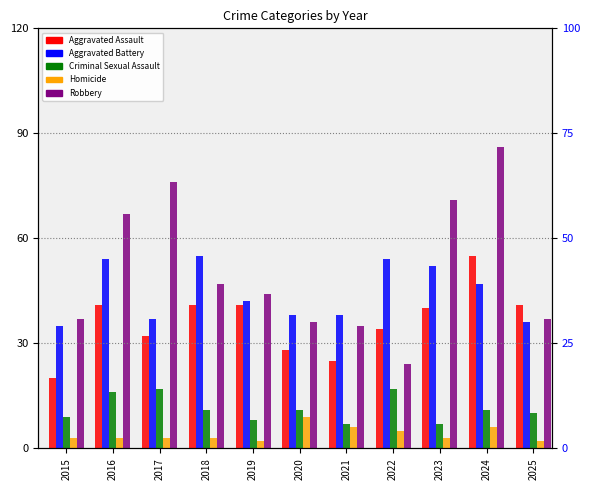

Rank the series by their maximum value, from lowest to highest.

Homicide, Criminal Sexual Assault, Aggravated Assault, Aggravated Battery, Robbery